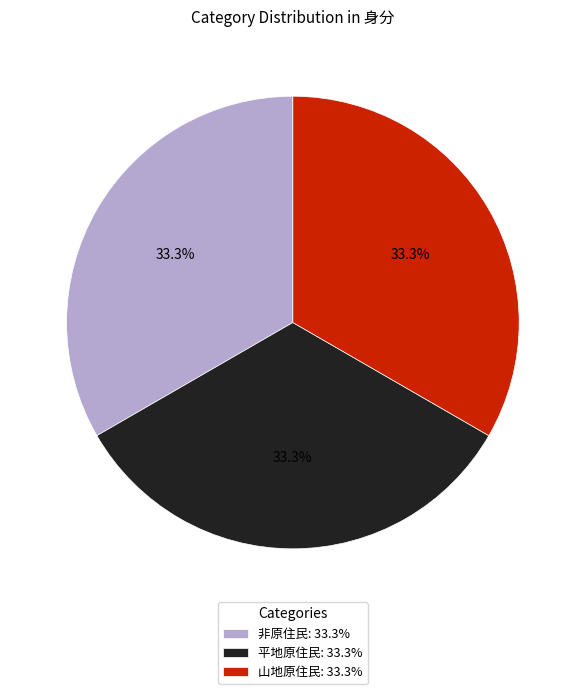

How many slices are in this pie chart?

3